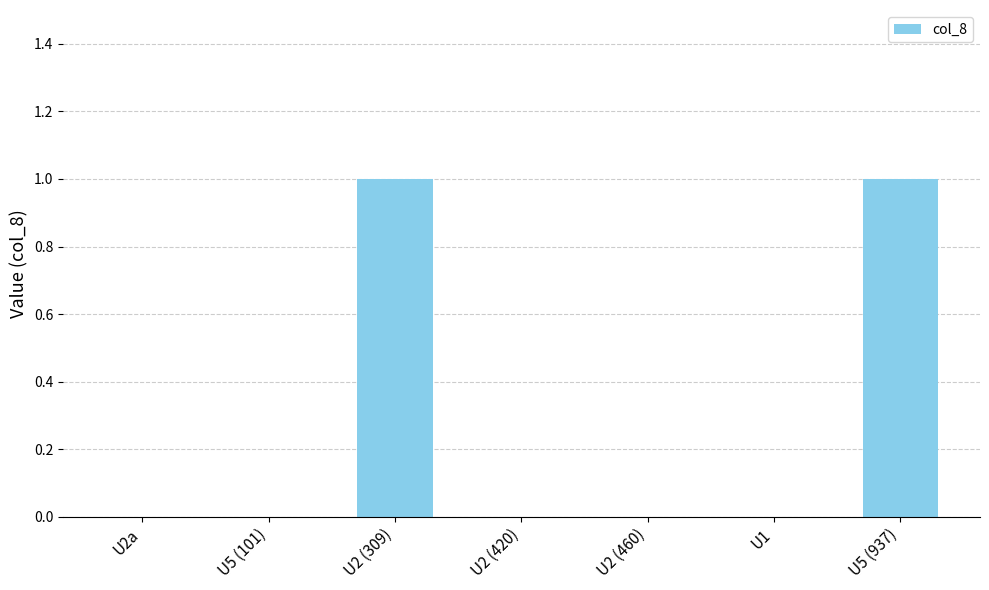

How many distinct data groups are displayed?

1